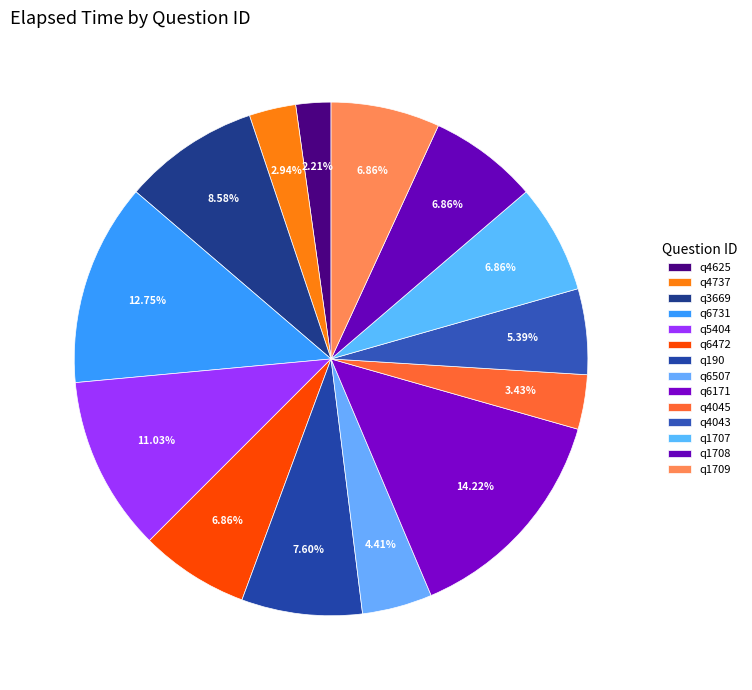

How many segments does this pie chart have?

14